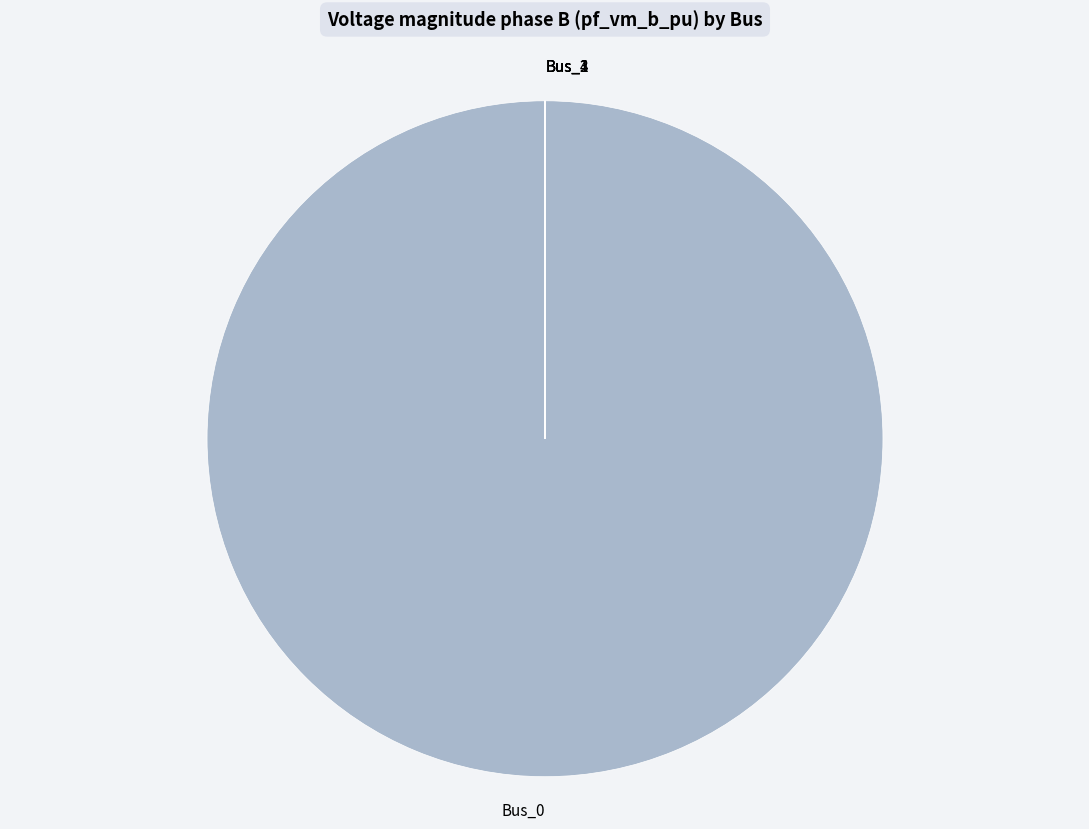

Does Bus_0 represent more than half of the total?

Yes